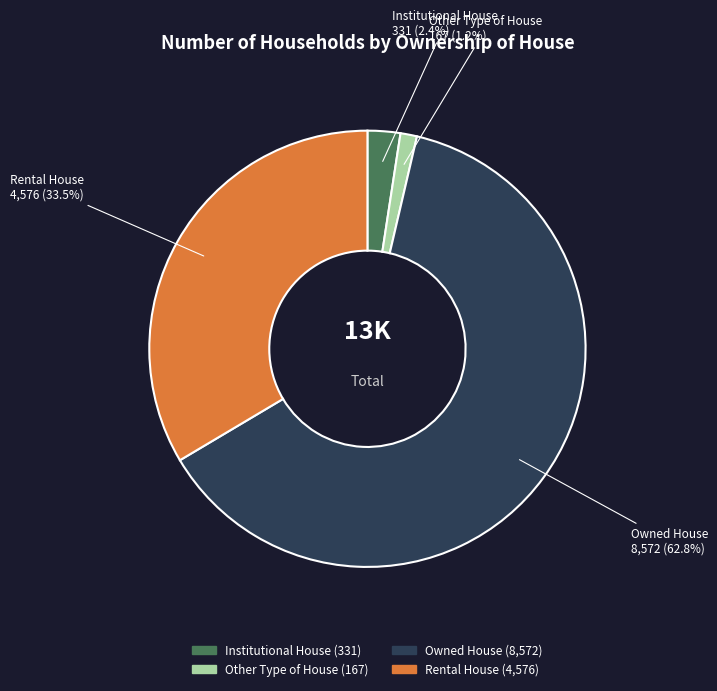

Is it true that Institutional House is 2% of the pie?

True